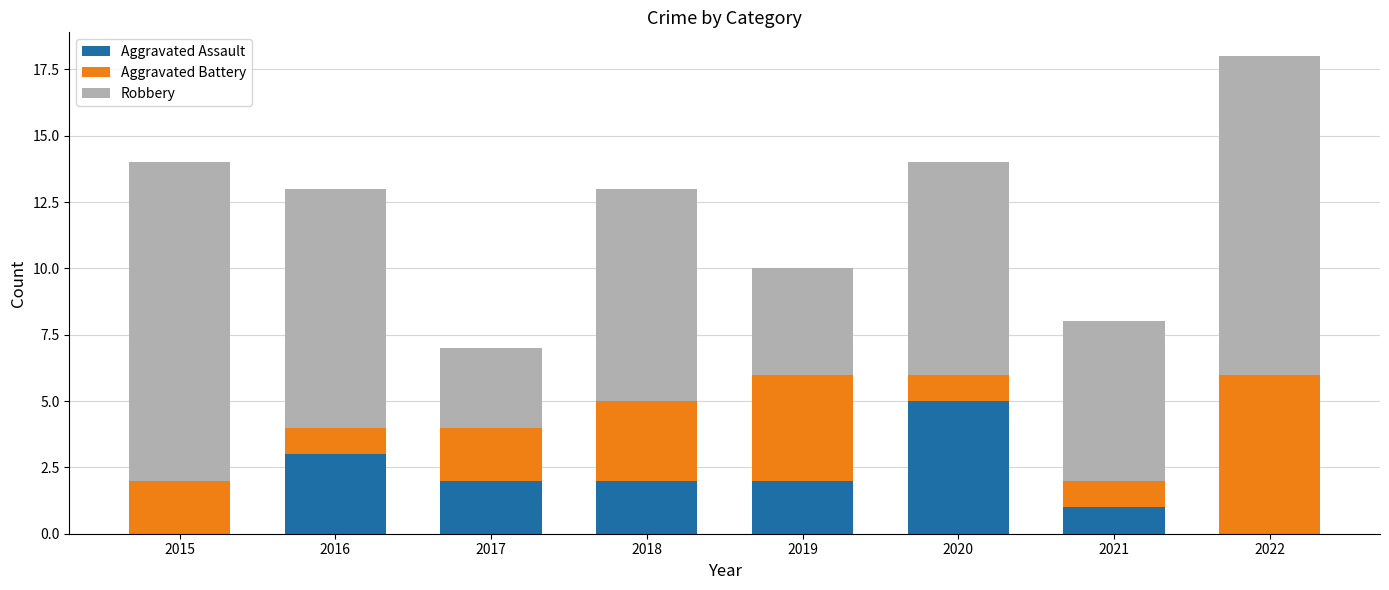

At which category is the sum across all series the highest?

2022